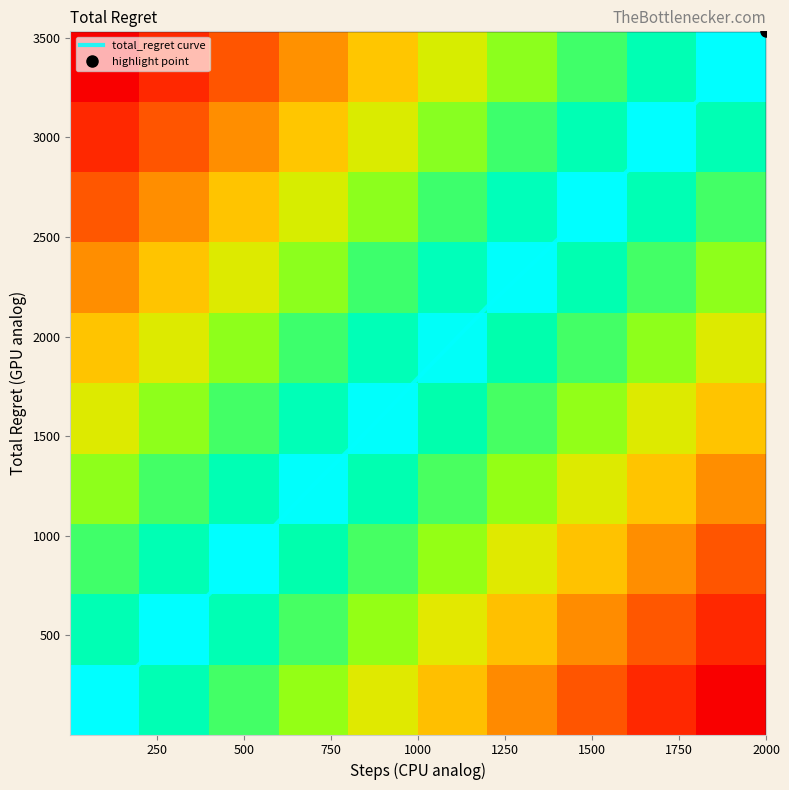

Is it true that total_regret equals 124 at 24?

False